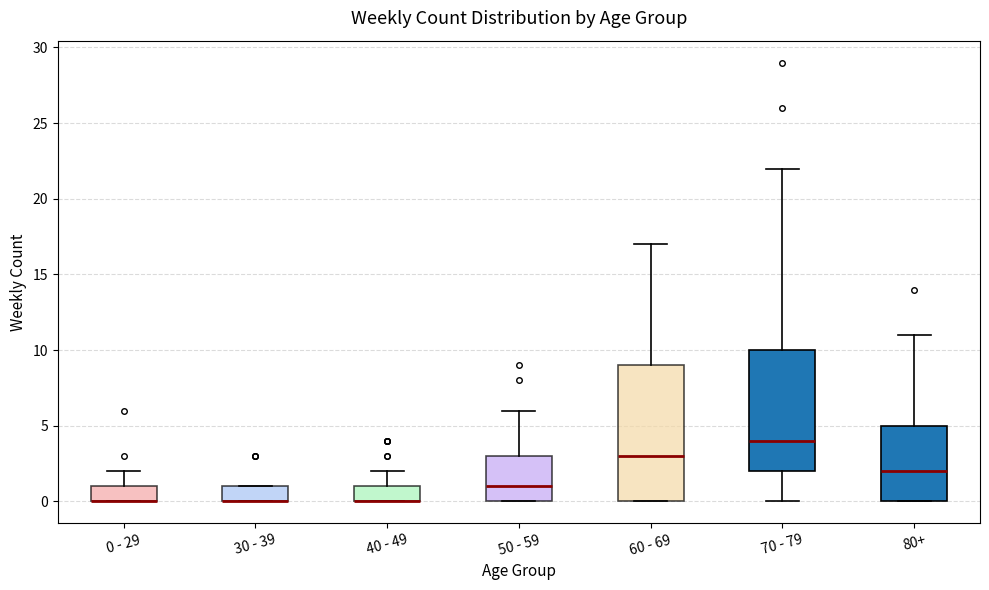

Reading left to right, transcribe this box plot: for each box, give where its median line is, the range the box spans, and where its two whiskers end, as read against the y-axis. The values are not printed on the chart, so give them approximately, as read against the axis.

0 - 29: median 0 (drawn on the box's lower edge), box 0 to 1, whiskers 0 to 2
30 - 39: median 0 (drawn on the box's lower edge), box 0 to 1, whiskers 0 to 1
40 - 49: median 0 (drawn on the box's lower edge), box 0 to 1, whiskers 0 to 2
50 - 59: median 1, box 0 to 3, whiskers 0 to 6
60 - 69: median 3, box 0 to 9, whiskers 0 to 17
70 - 79: median 4, box 2 to 10, whiskers 0 to 22
80+: median 2, box 0 to 5, whiskers 0 to 11